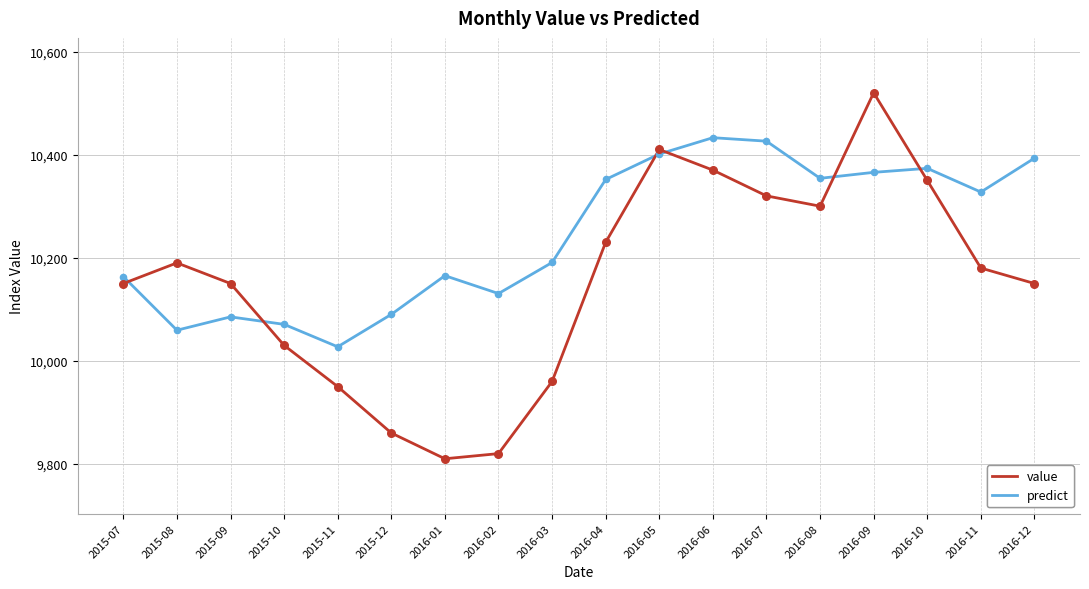

Which series changed the most between 2016-08 and 2016-12?

value